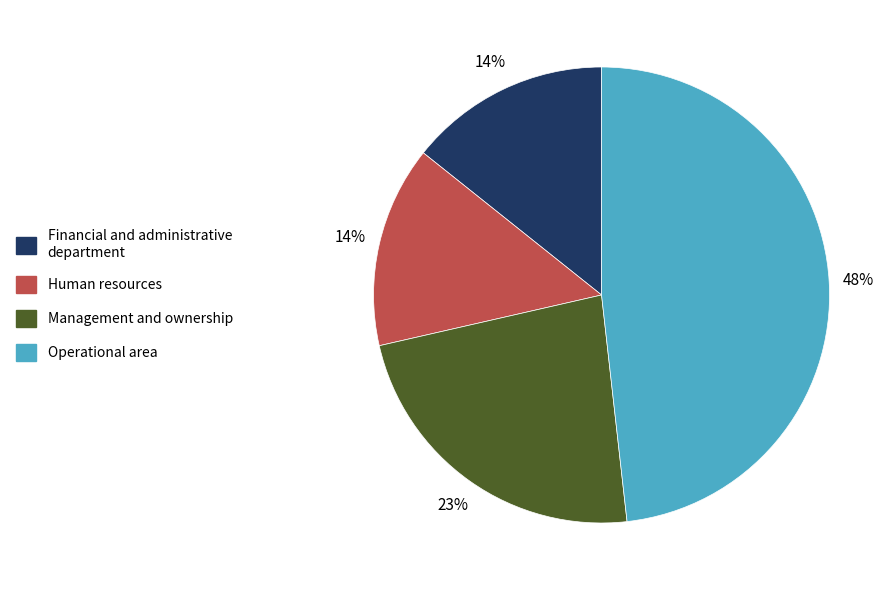

True or false: Management and ownership accounts for 23% of the total.

True